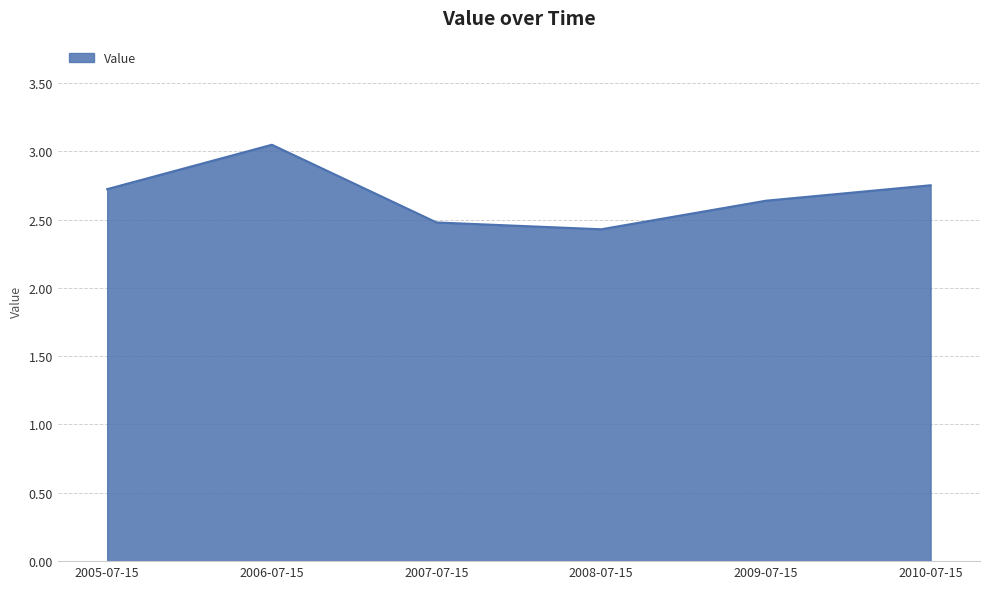

What position from the right is 2009-07-15?

2